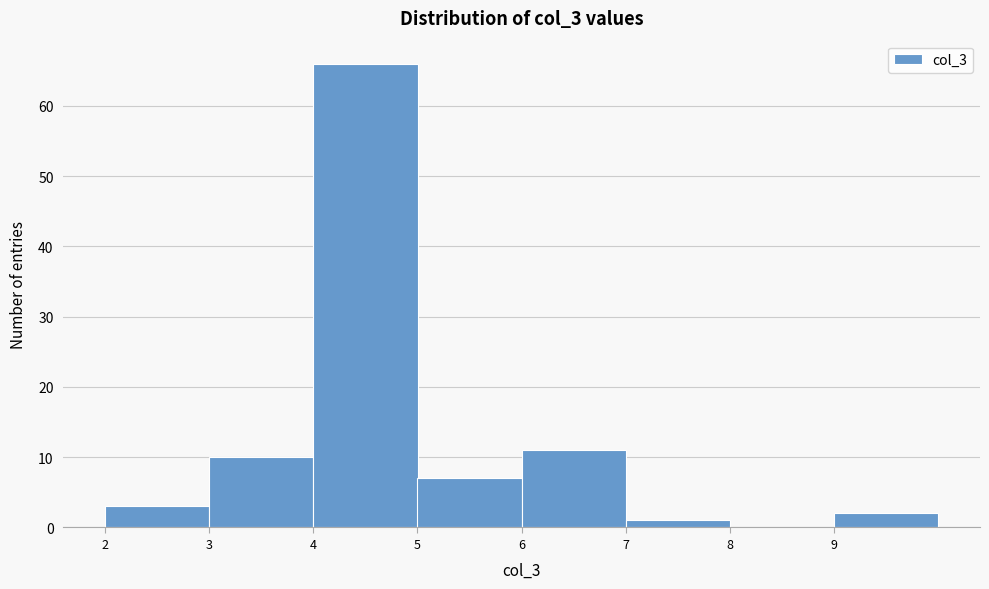

Reading left to right, list every bar in this chart as the range it spans on the x-axis followed by its height. The values are not printed on the chart, so give them approximately, as read against the axis.

2 to 3: 3
3 to 4: 10
4 to 5: 66
5 to 6: 7
6 to 7: 11
7 to 8: 1
8 to 9: 0
9 to 10: 2